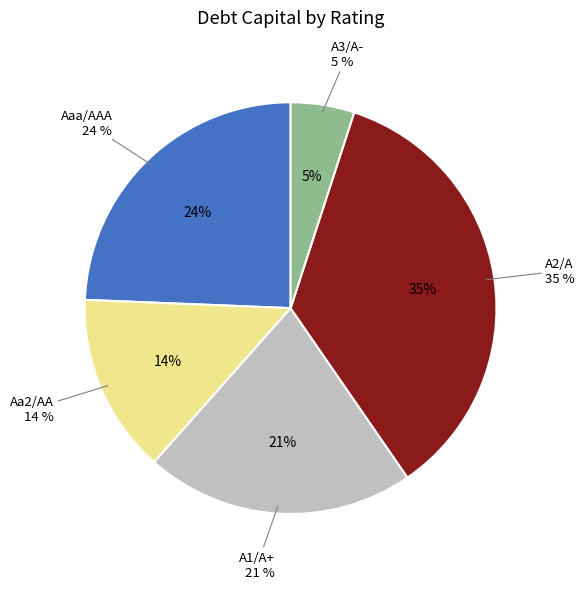

Which slice is the smallest?

A3/A-